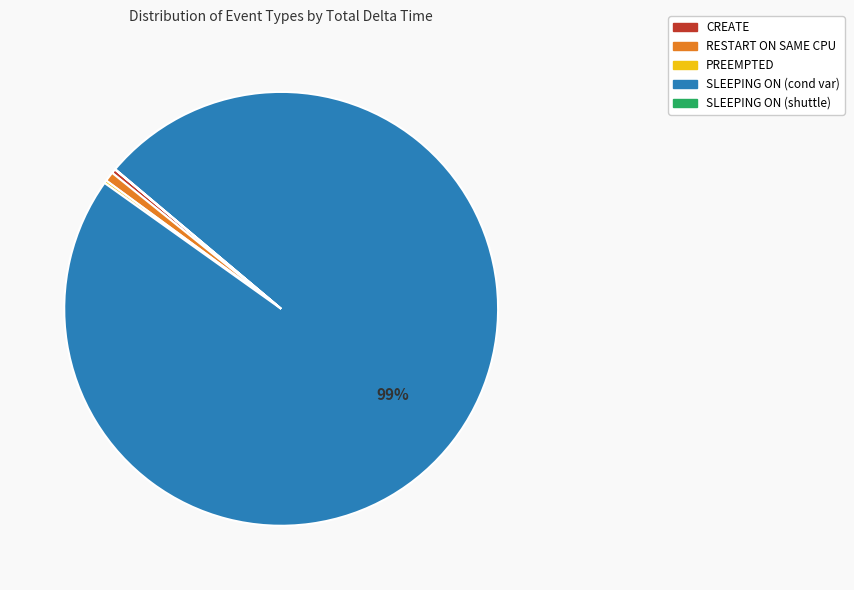

Which has a higher value, SLEEPING ON (cond var) or RESTART ON SAME CPU?

SLEEPING ON (cond var)